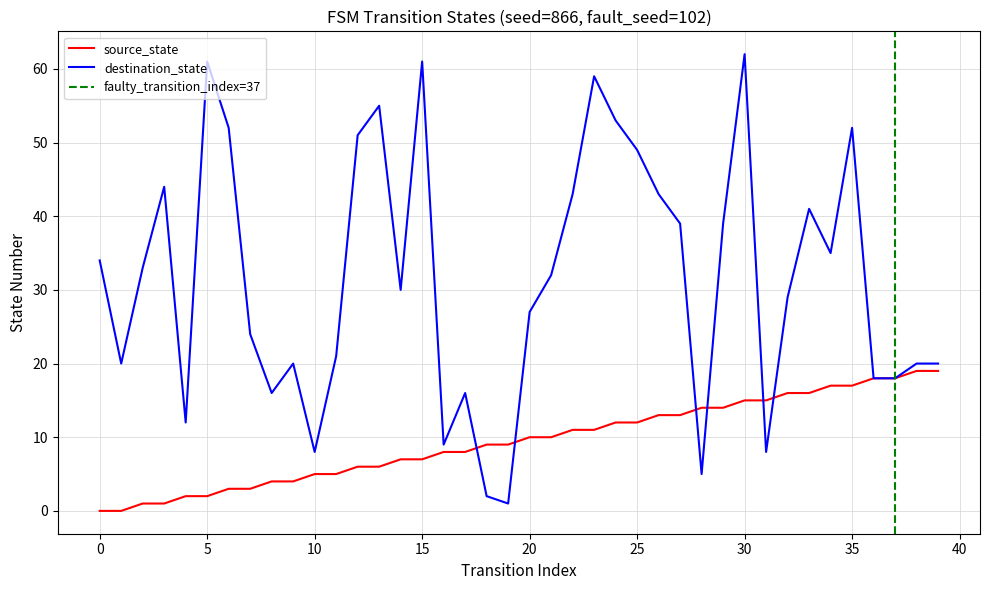

What is the approximate value of source_state at 20, to the nearest 10?

10